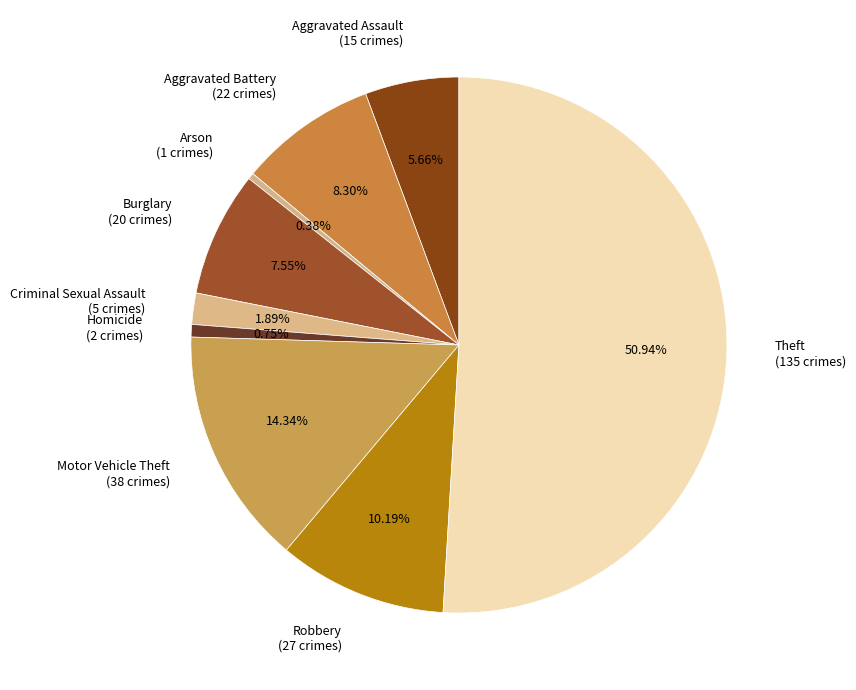

How many slices are in this pie chart?

9